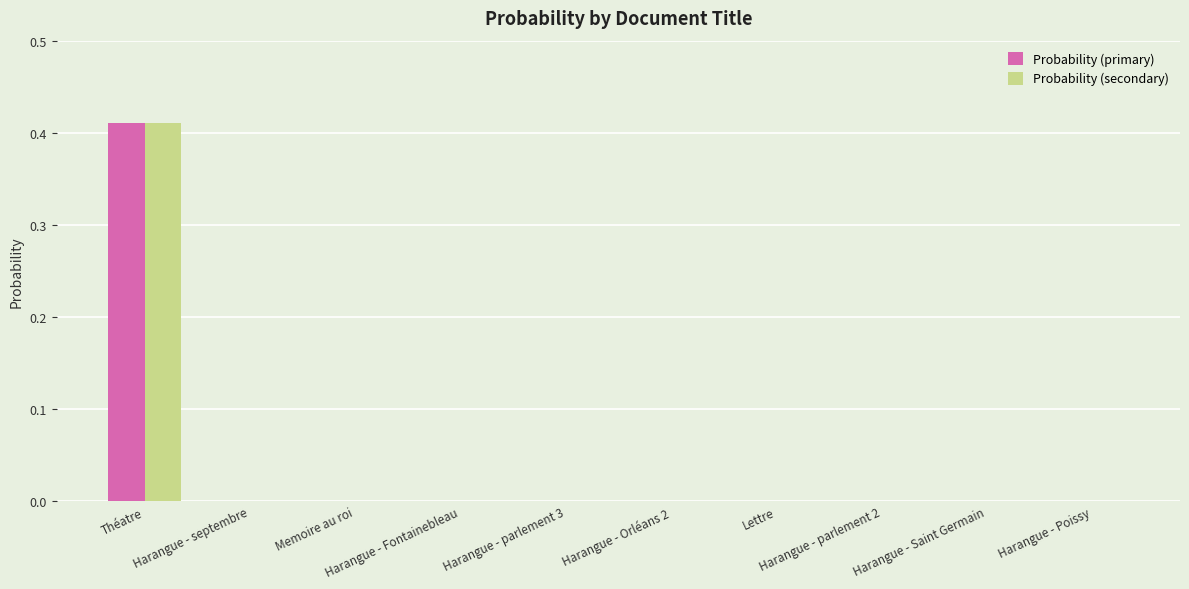

At which category does the chart reach its peak across all series?

Théatre